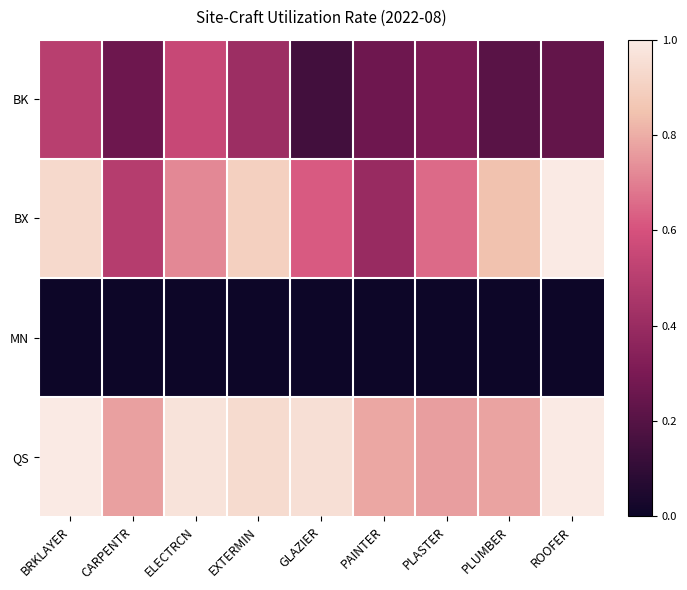

Rank the series by their maximum value, from lowest to highest.

MN, BK, BX, QS